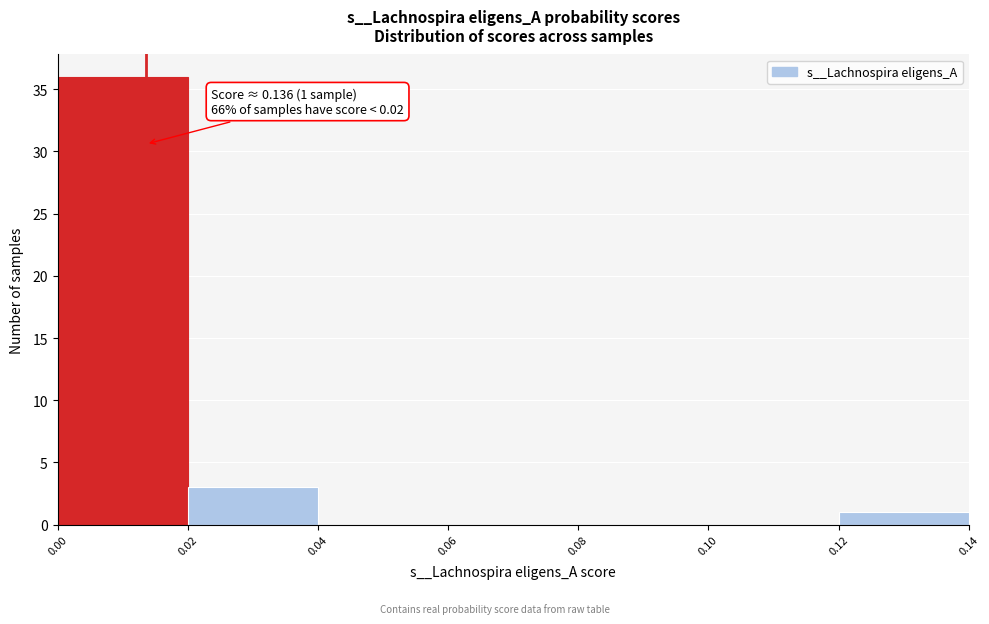

Which range on the x-axis has the tallest bar?

0.00 to 0.02